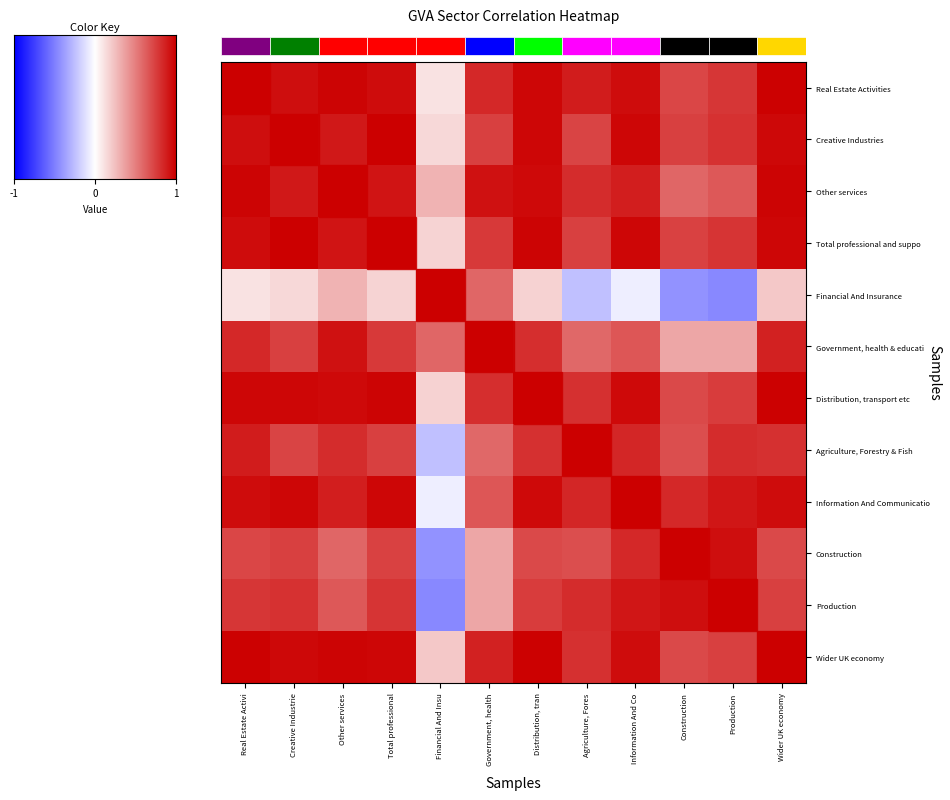

What is the spread (max minus min) of values at Agriculture, Fores?

1.2